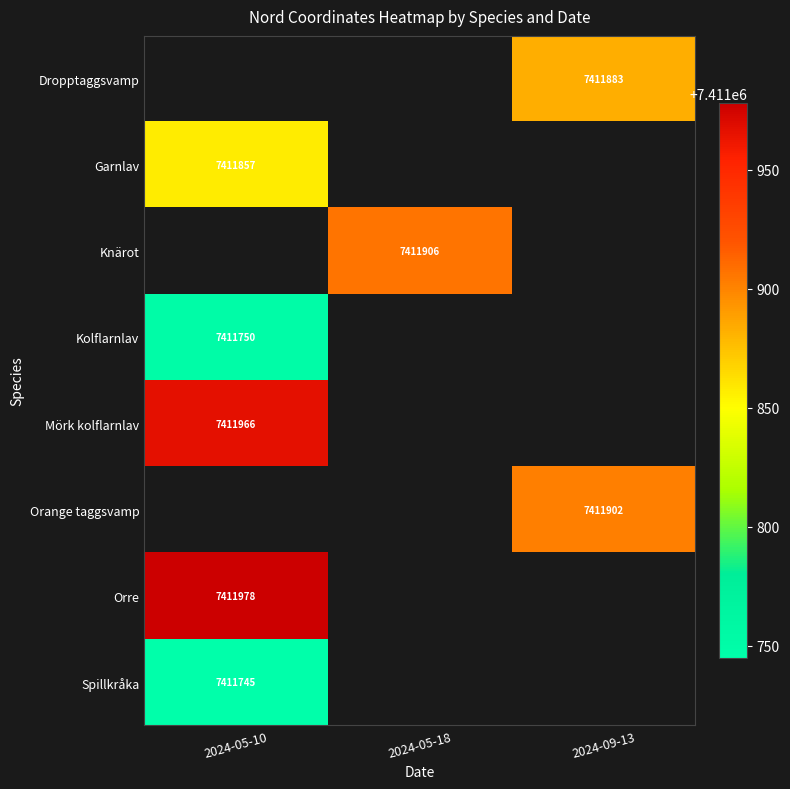

The Kolflarnlav series shows 7411750 at 2024-05-10. True or false?

True